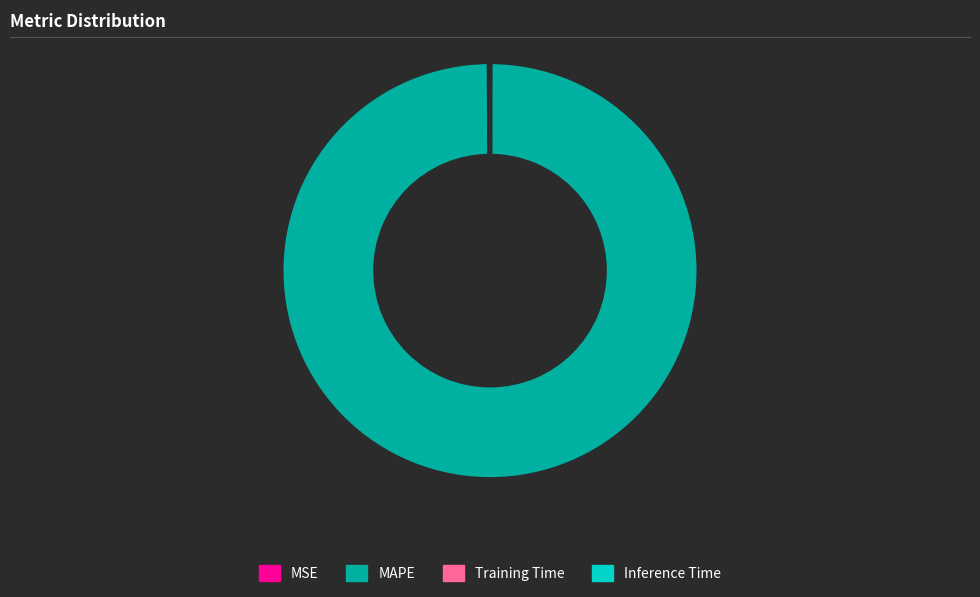

True or false: MAPE accounts for 100% of the total.

True